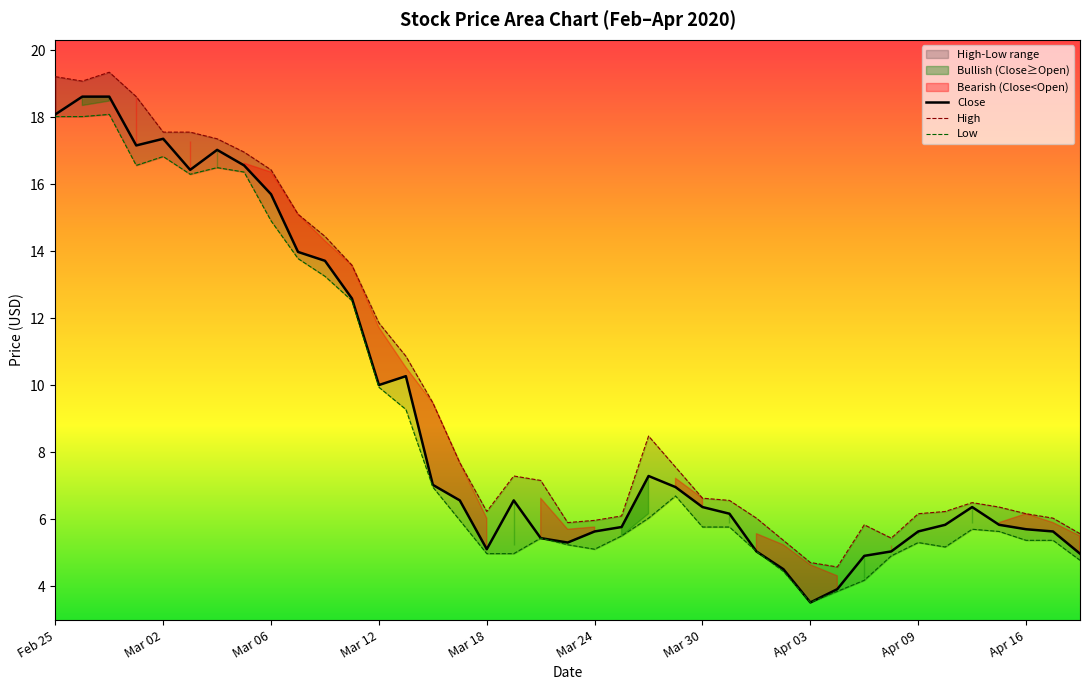

Where does the High series first go above 7?

Feb 25